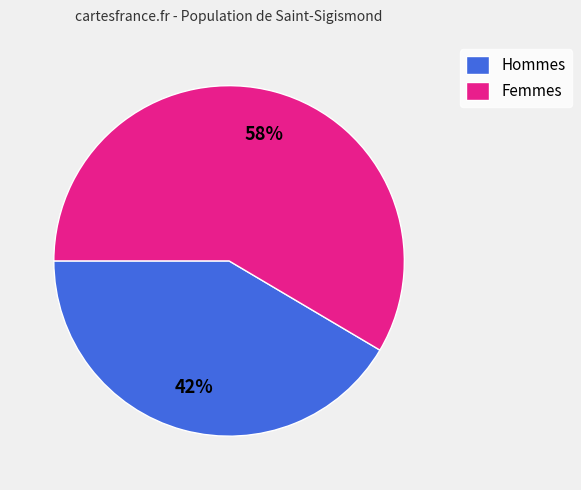

Combined, do Hommes and Femmes account for over 50%?

Yes